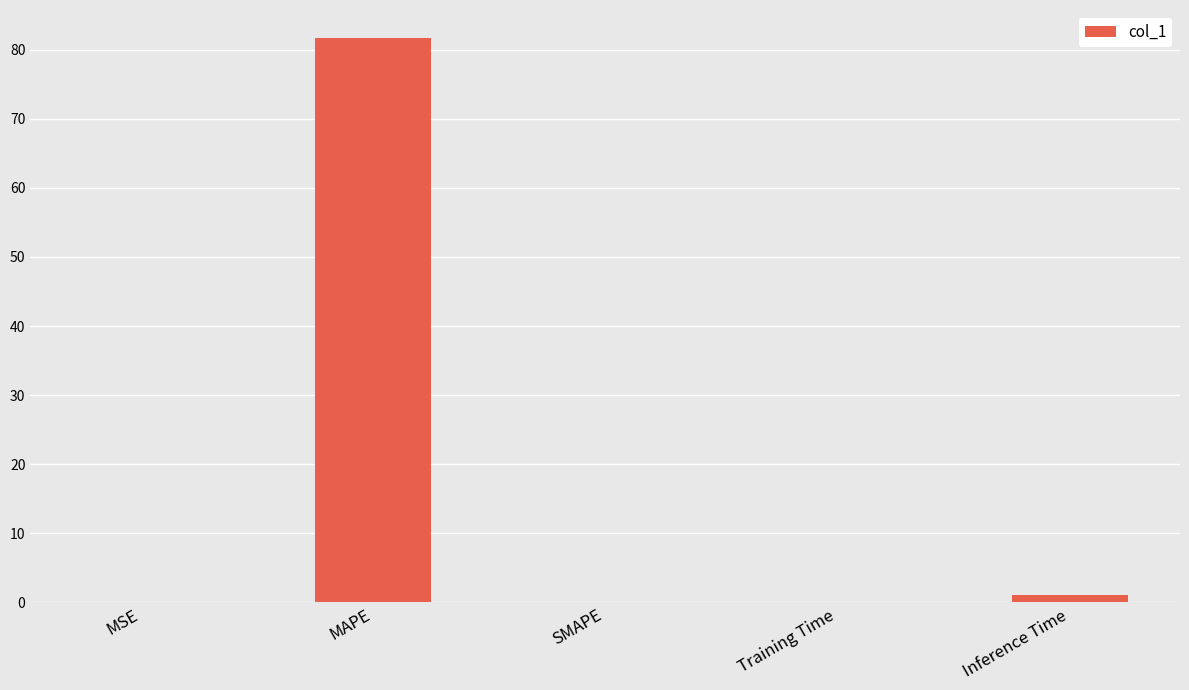

What is the change in value from MAPE to Training Time?

-81.6